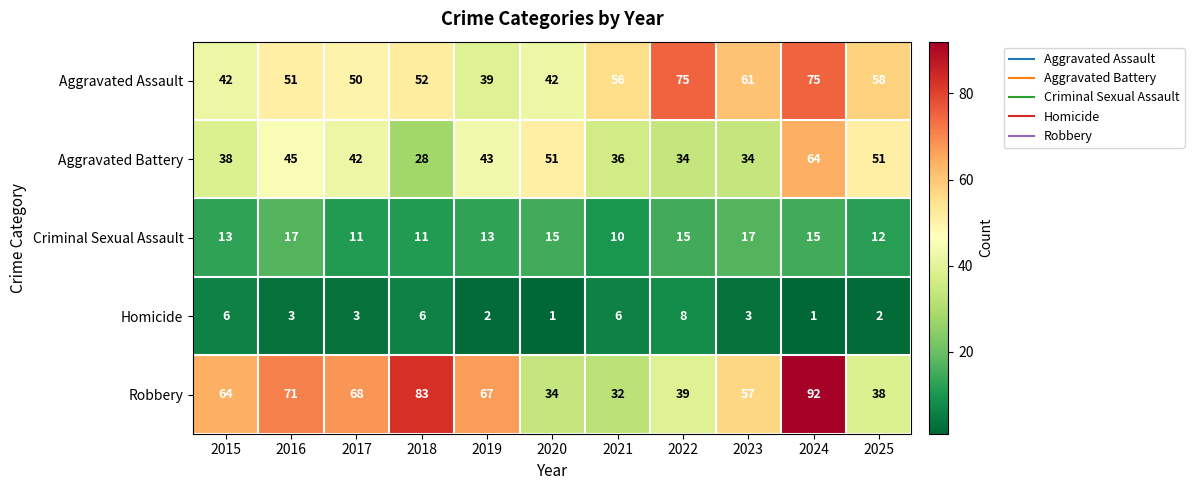

Rank the series at 2023 from highest to lowest value.

Aggravated Assault, Robbery, Aggravated Battery, Criminal Sexual Assault, Homicide